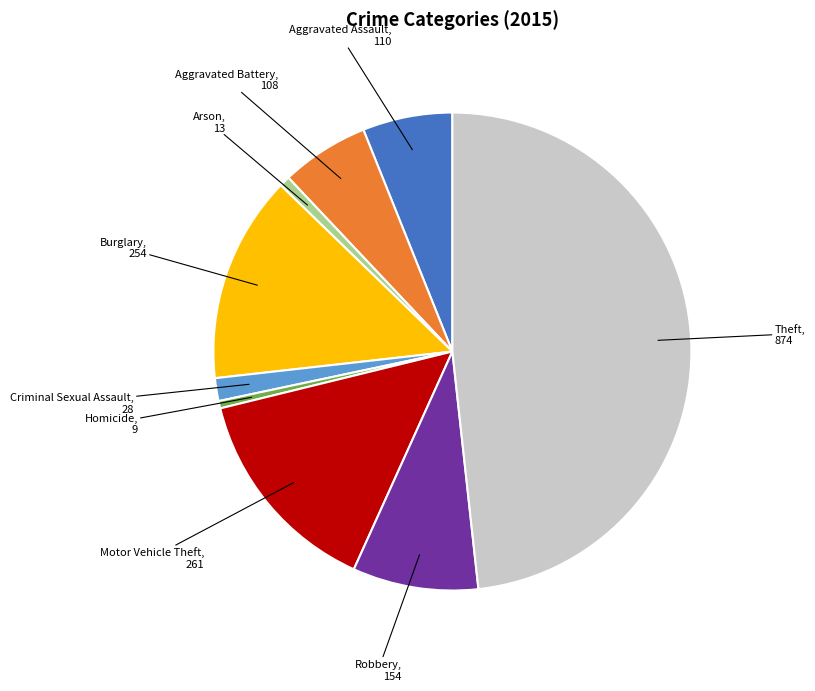

Does any single category account for the majority?

No